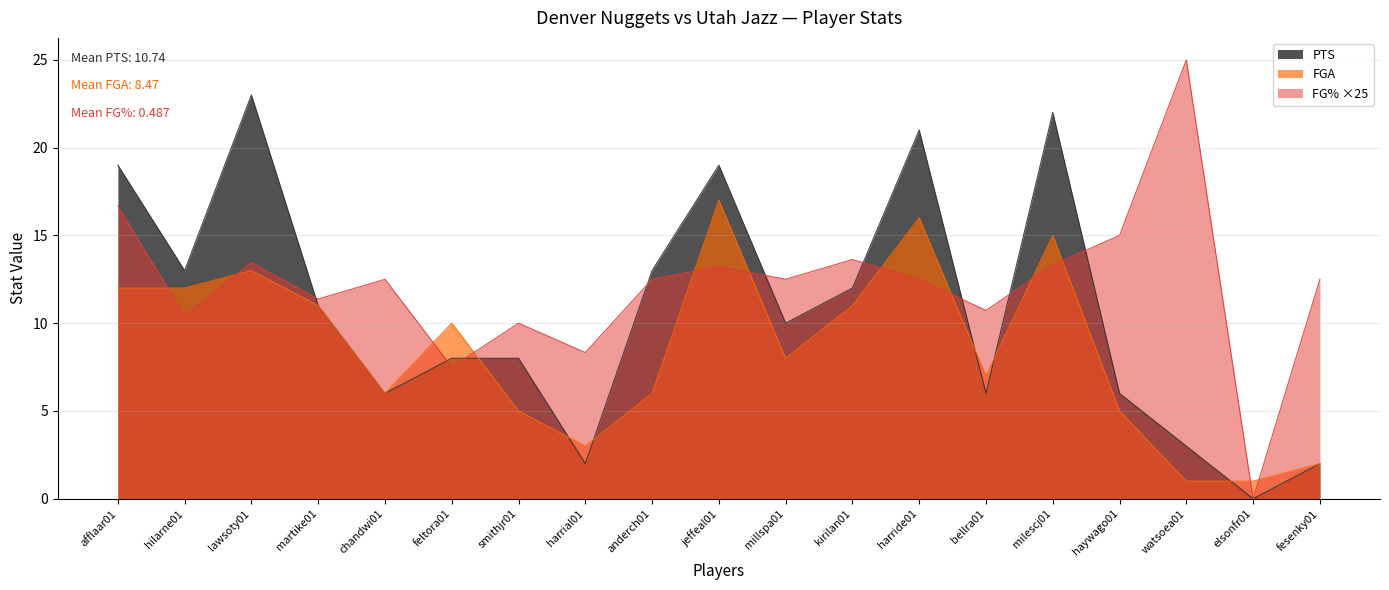

What is the total value across all series at elsonfr01?

1.0